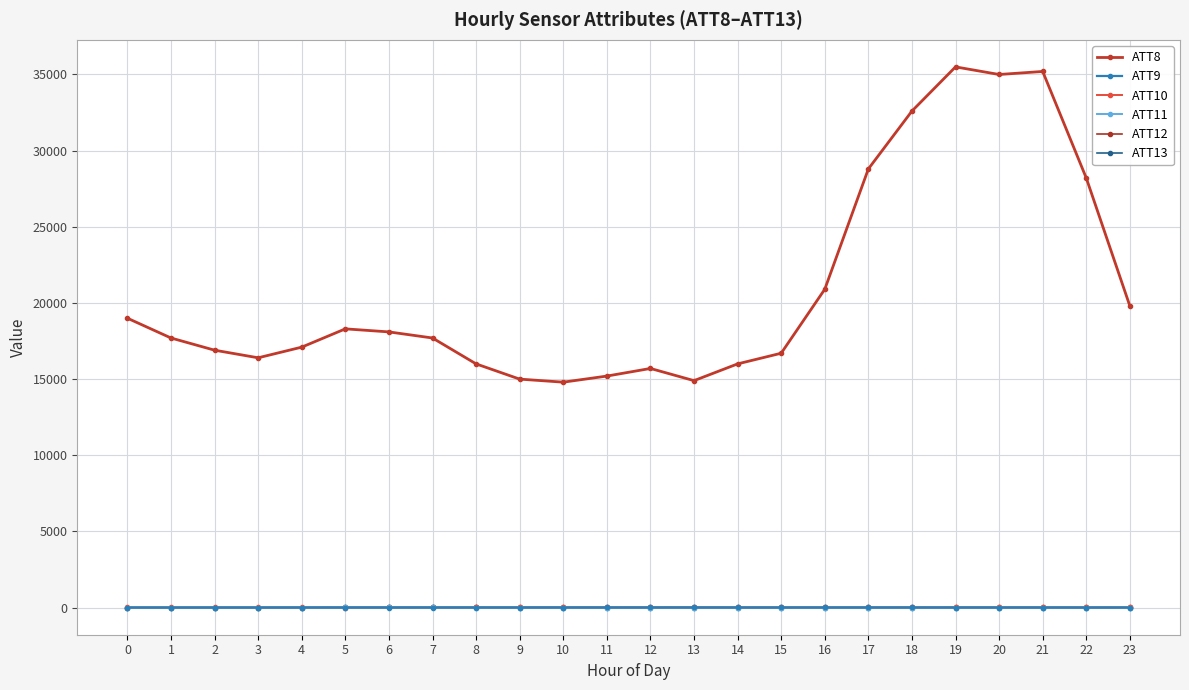

List the labels in order of ATT9 value, smallest first.

23, 22, 21, 8, 2, 3, 9, 7, 20, 1, 4, 0, 6, 10, 19, 5, 11, 18, 14, 15, 12, 13, 17, 16